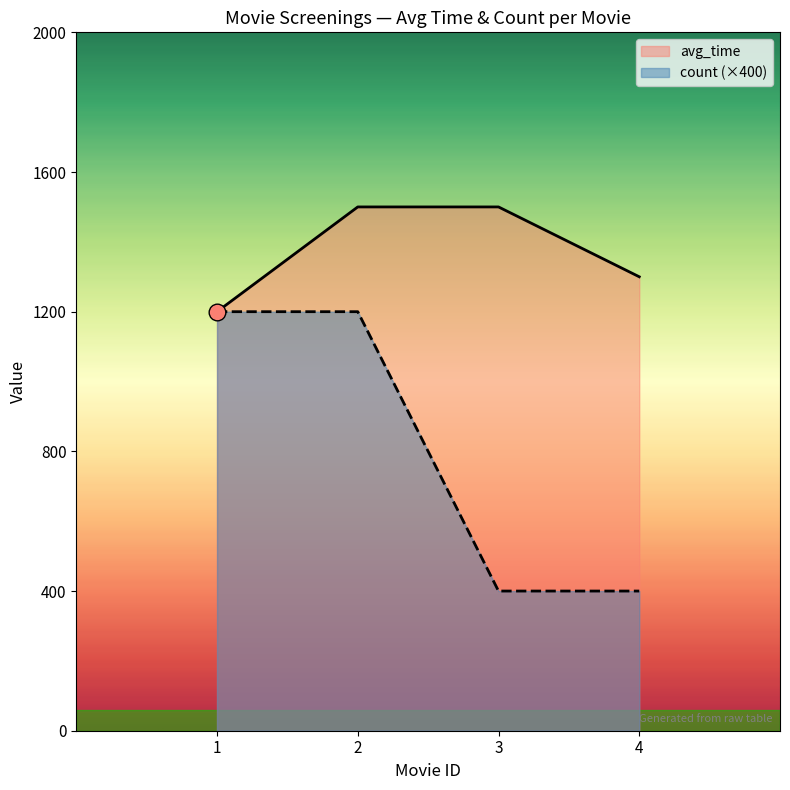

At which category is the sum across all series the highest?

2